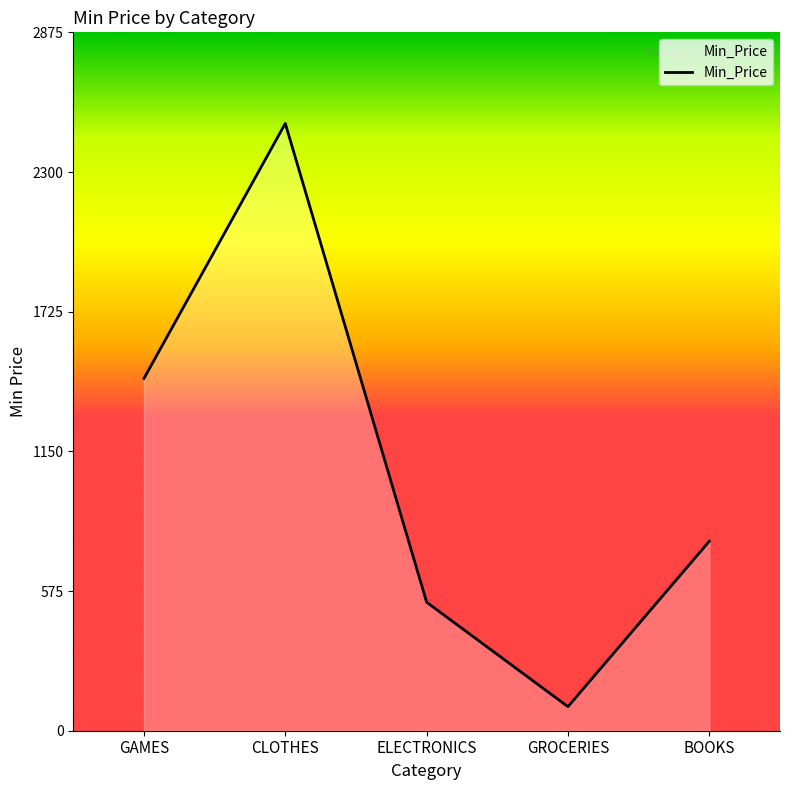

True or false: the data has more than 1 interior local peaks.

False